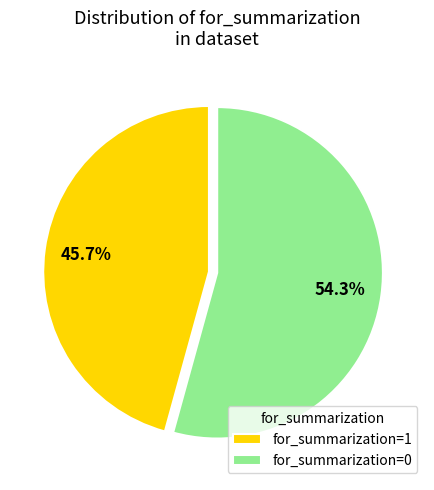

Is there a majority slice in this chart?

Yes